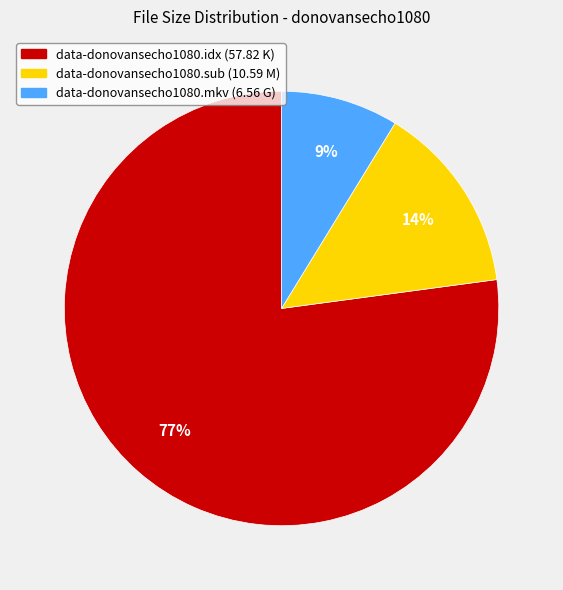

To the nearest percent, what is the difference between the largest and smallest slice percentages?

68%